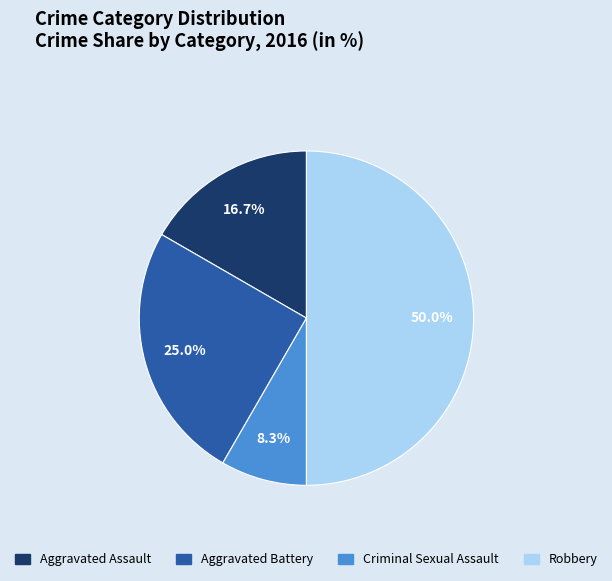

To the nearest percent, what portion does Robbery represent?

50%